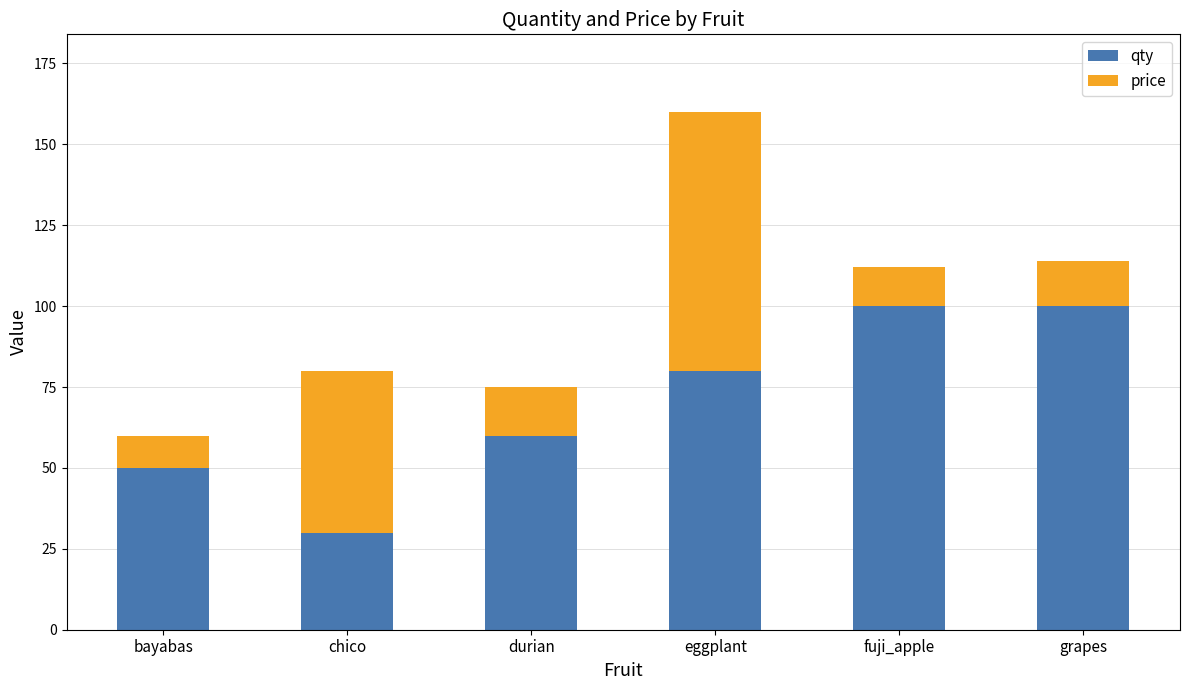

How many bars are there in total?

6